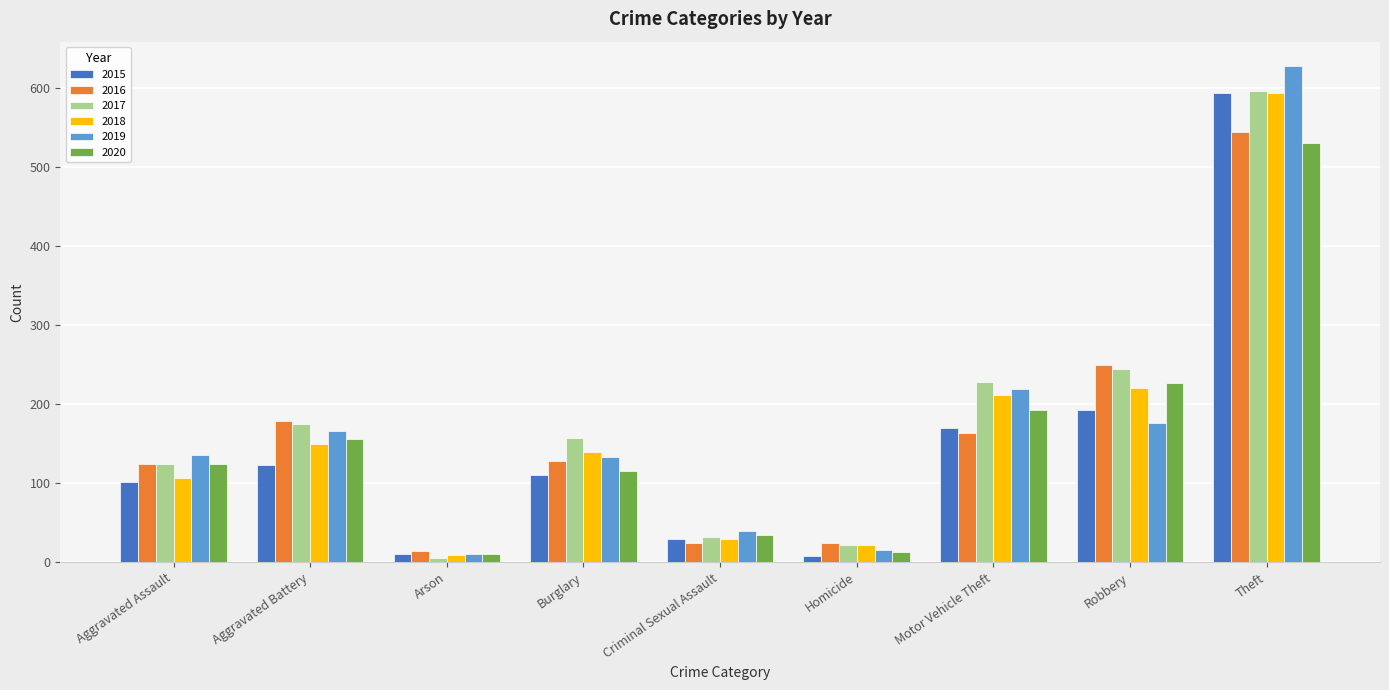

Which series has the largest total across all categories?

2017